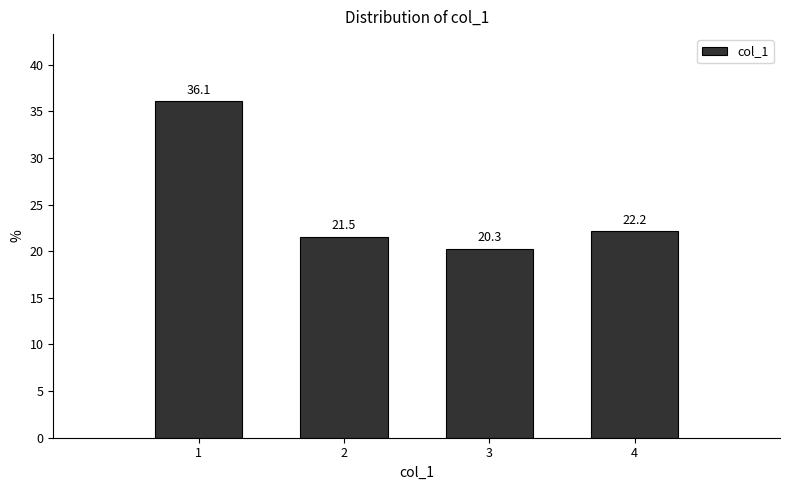

What is the height of the bar covering 2.5 to 3.5 on the x-axis?

20.3